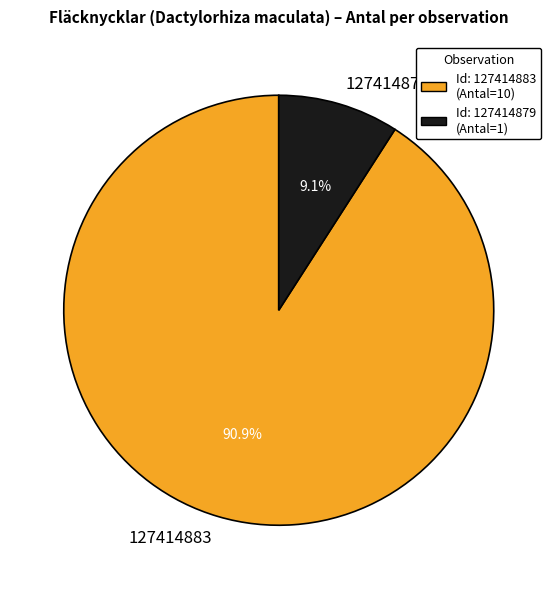

Between 127414879 and 127414883, which is larger?

127414883